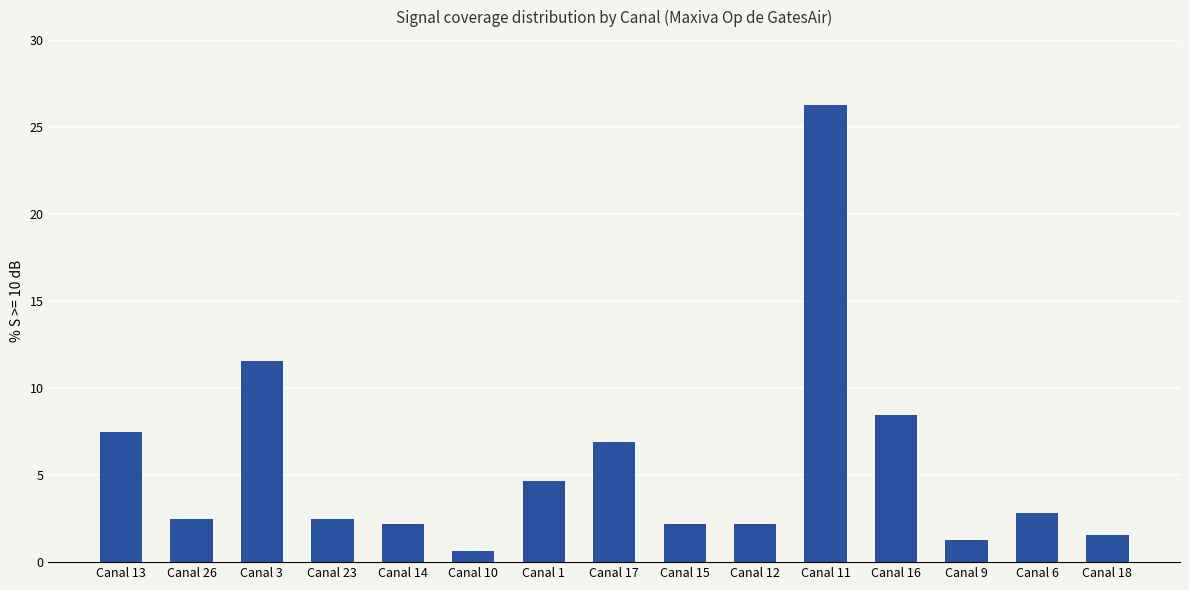

What is the sum of the values at Canal 16 and Canal 17?

15.3